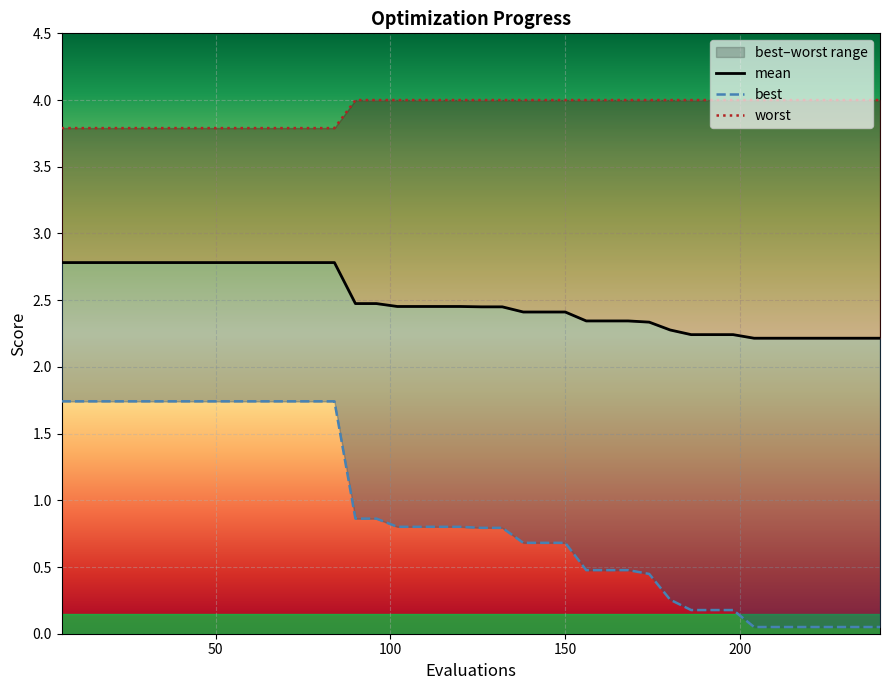

True or false: mean has a value of 1.7 at 21.

False